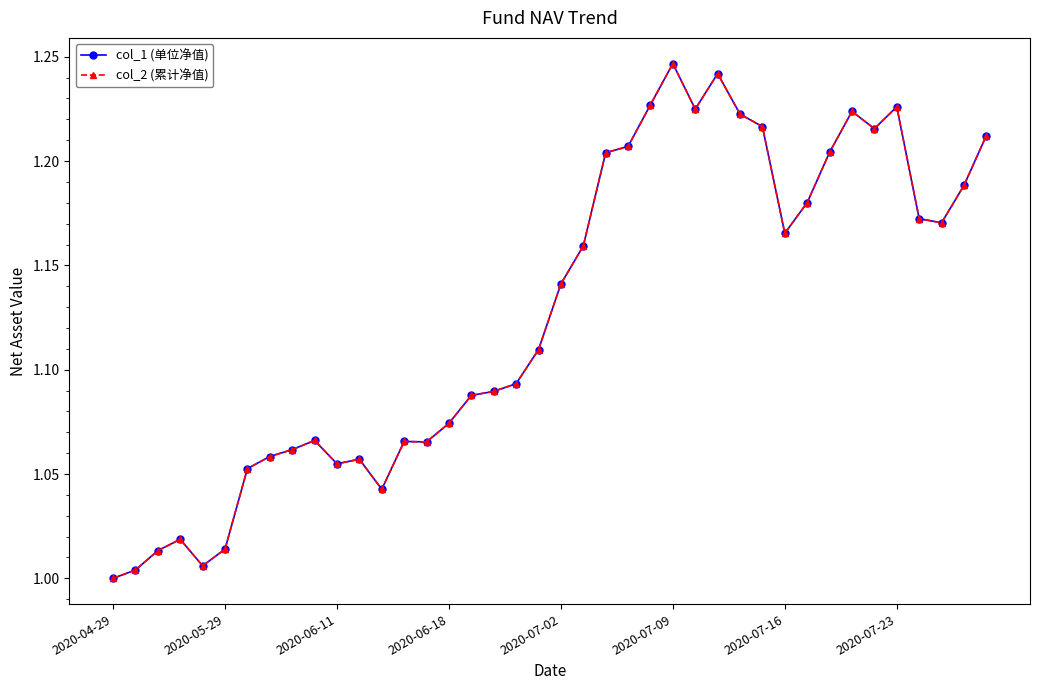

True or false: col_2 (累计净值) and col_1 (单位净值) cross at least once.

False